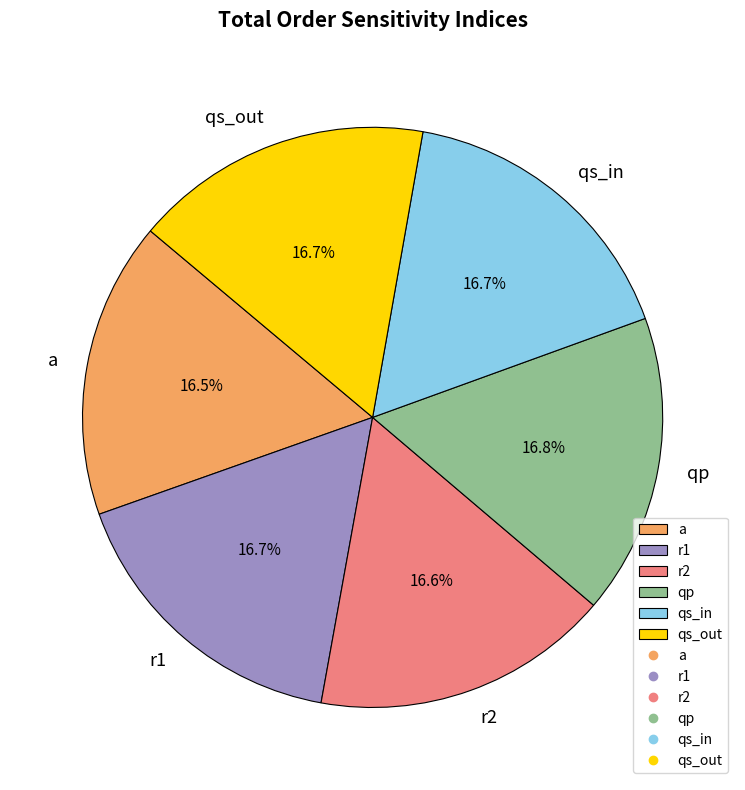

What percentage is NOT represented by qs_out?

83.3%